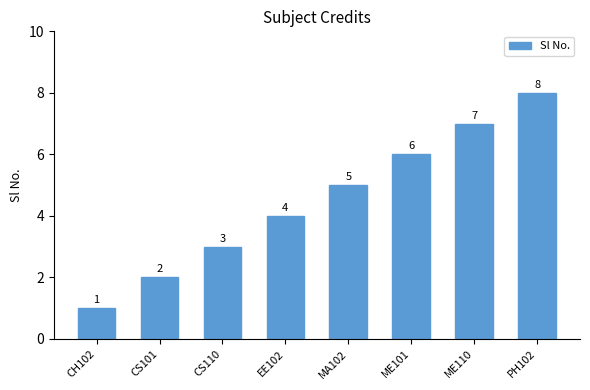

The value at CH102 is 0. True or false?

False